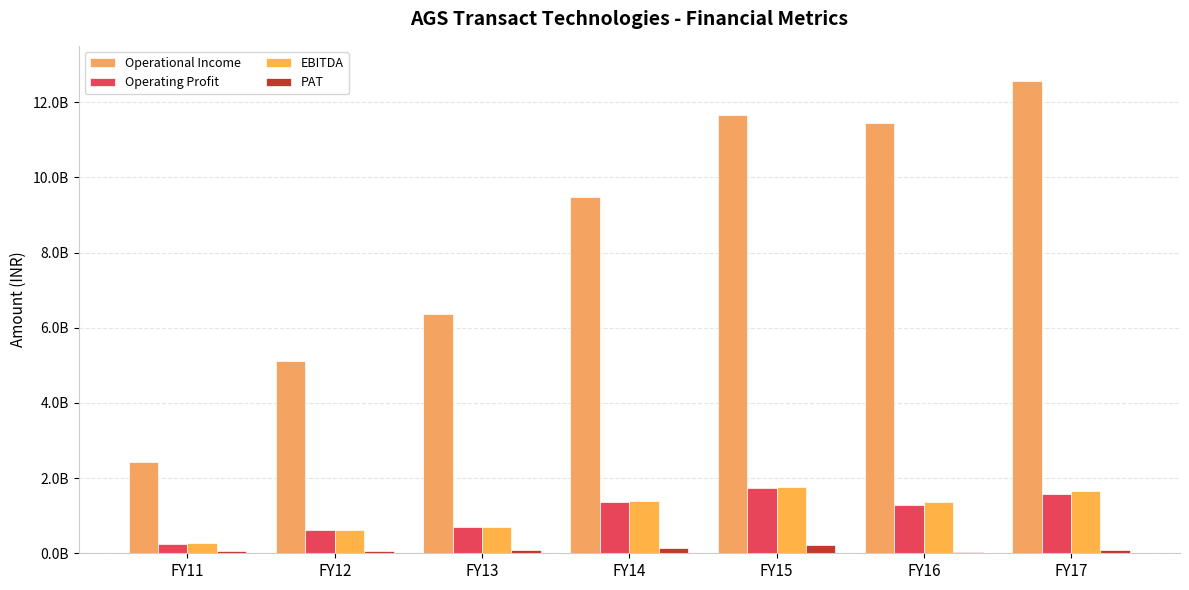

What are all the series names shown in the legend?

Operational Income, Operating Profit, EBITDA, PAT